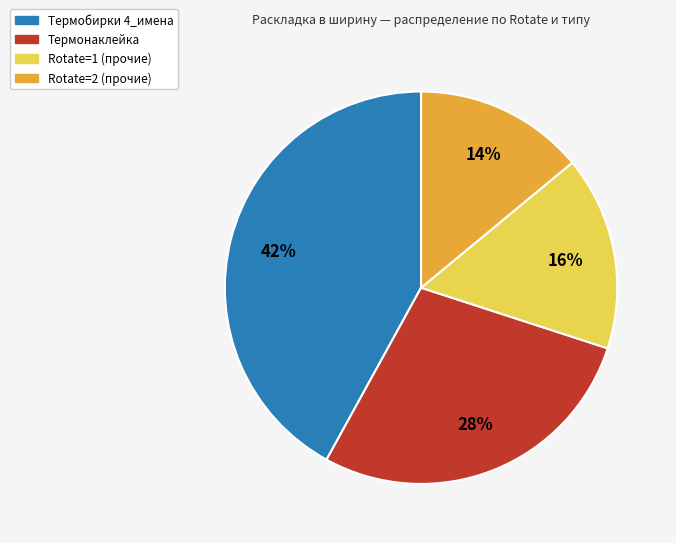

To the nearest percent, what is the difference between the largest and smallest slice percentages?

28%